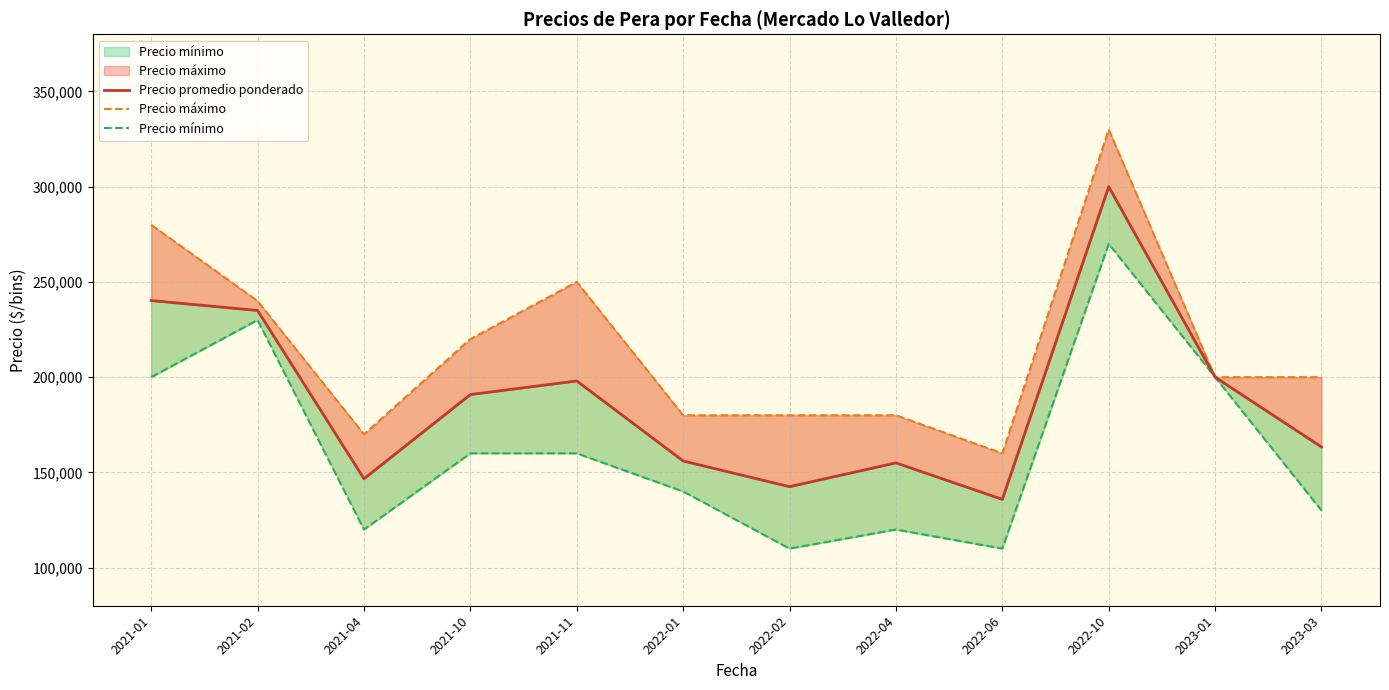

The Precio promedio ponderado series shows 91944.4 at 2022-02. True or false?

False